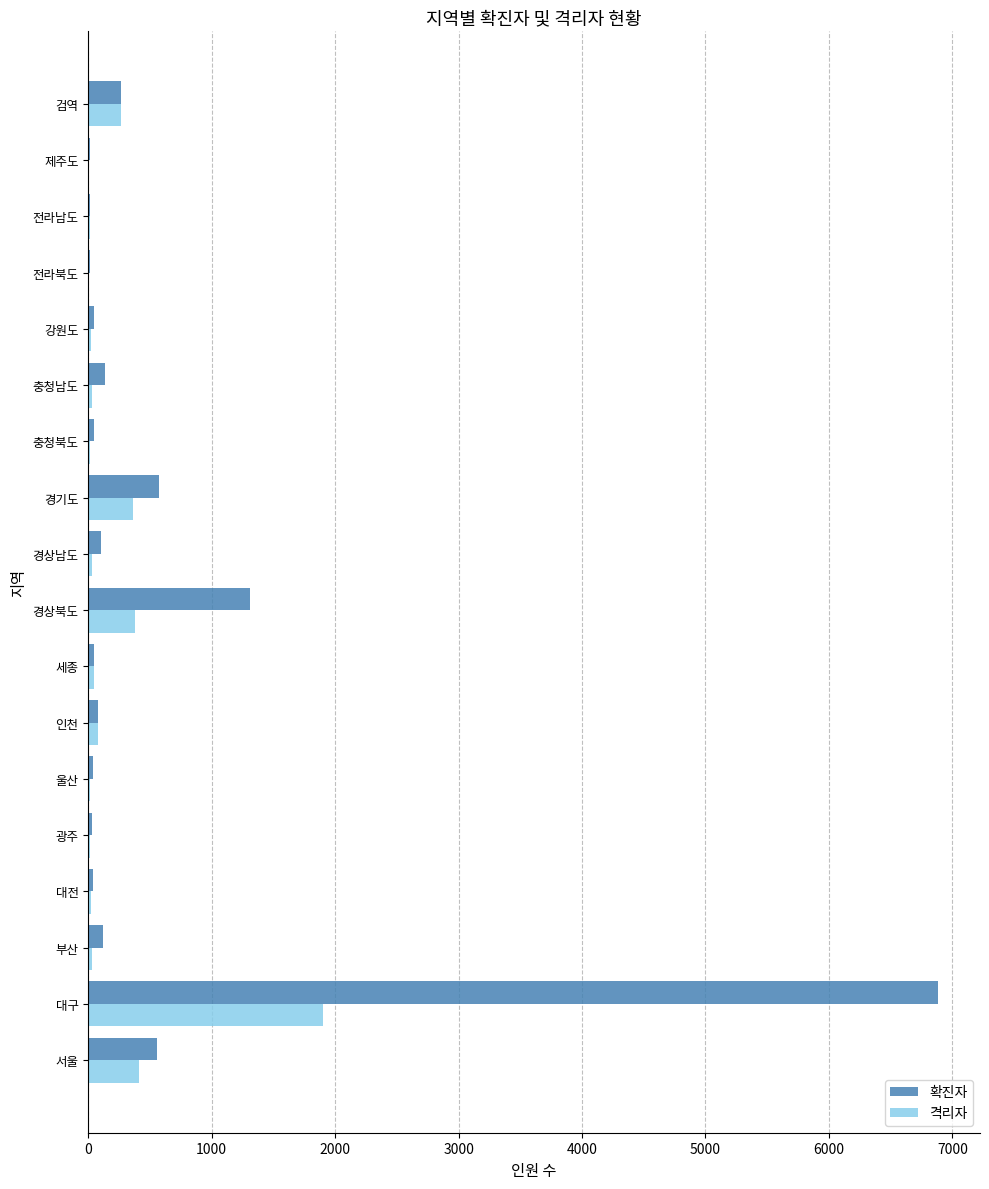

What is the sum of all 확진자 values?

10313